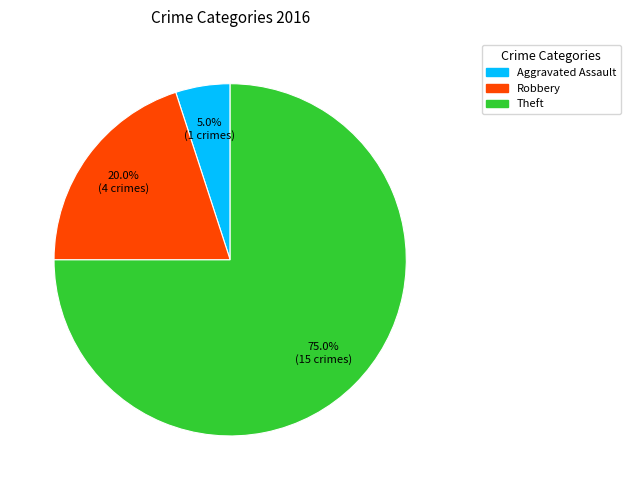

What is the smallest slice in the pie chart?

Aggravated Assault